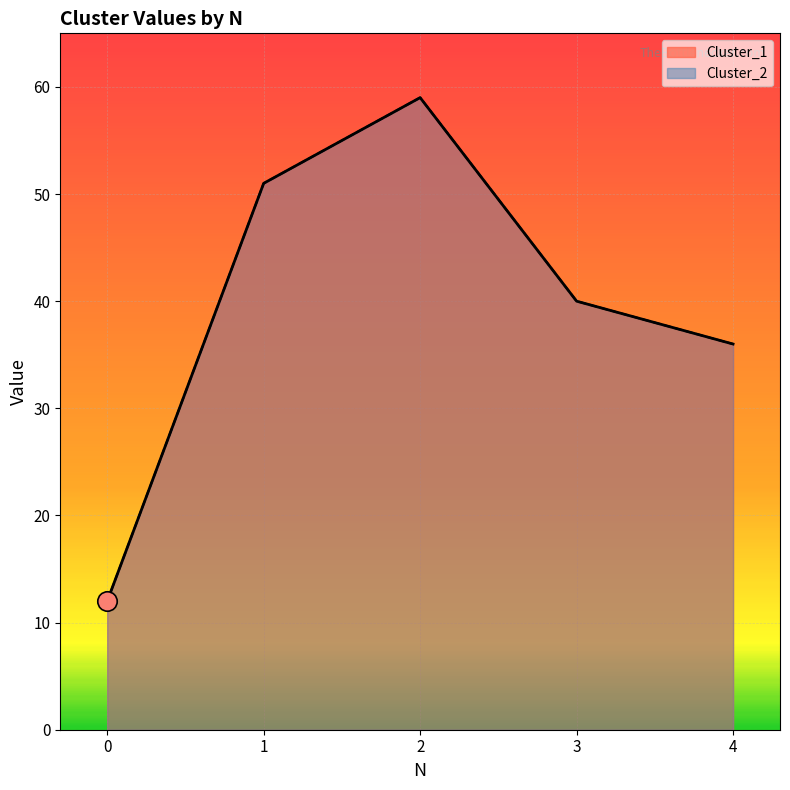

Reading left to right, transcribe all the data shown in this chart.

Cluster_1: 12	51	59	40	36
Cluster_2: 12	51	59	40	36